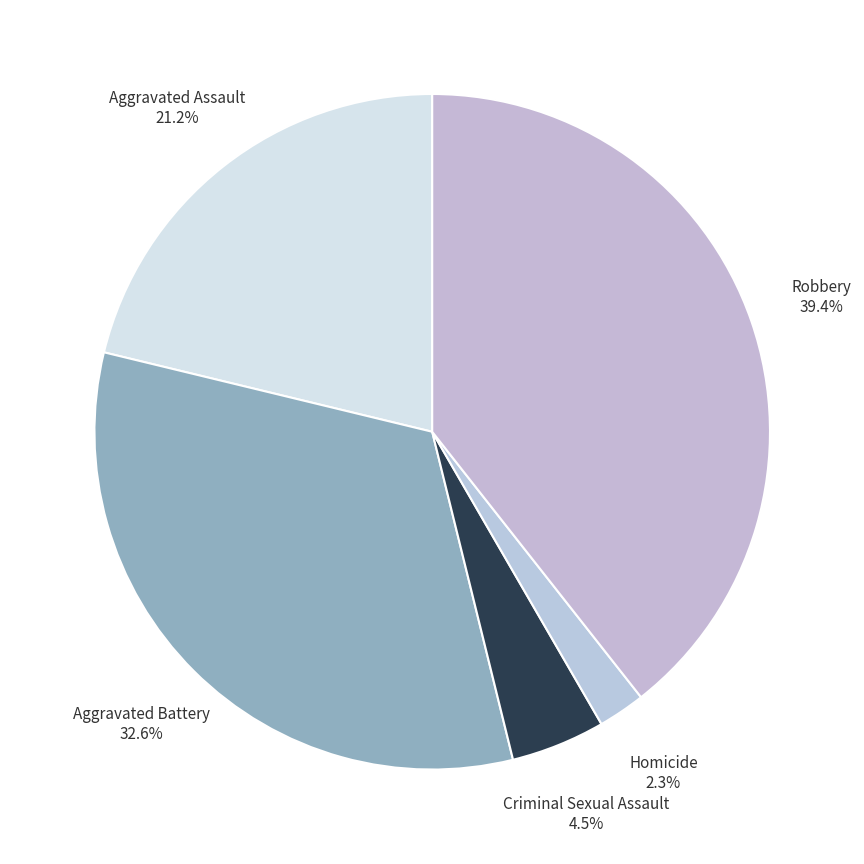

True or false: Homicide accounts for 2% of the total.

True